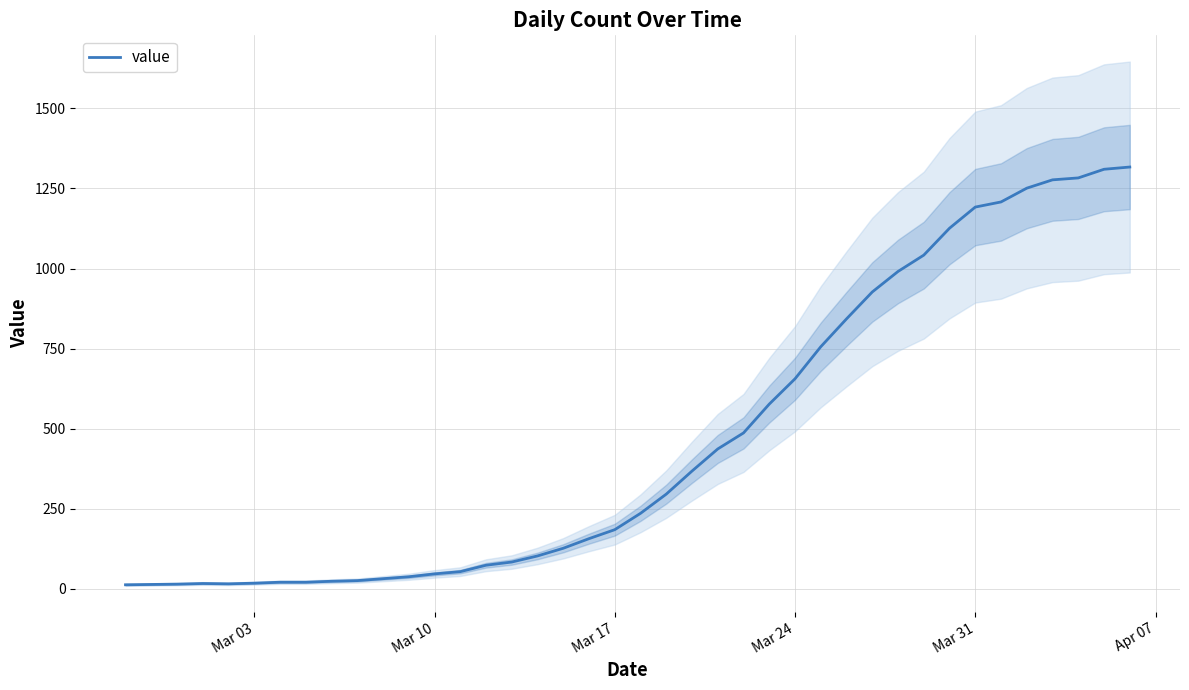

What is the maximum value for value?

1317